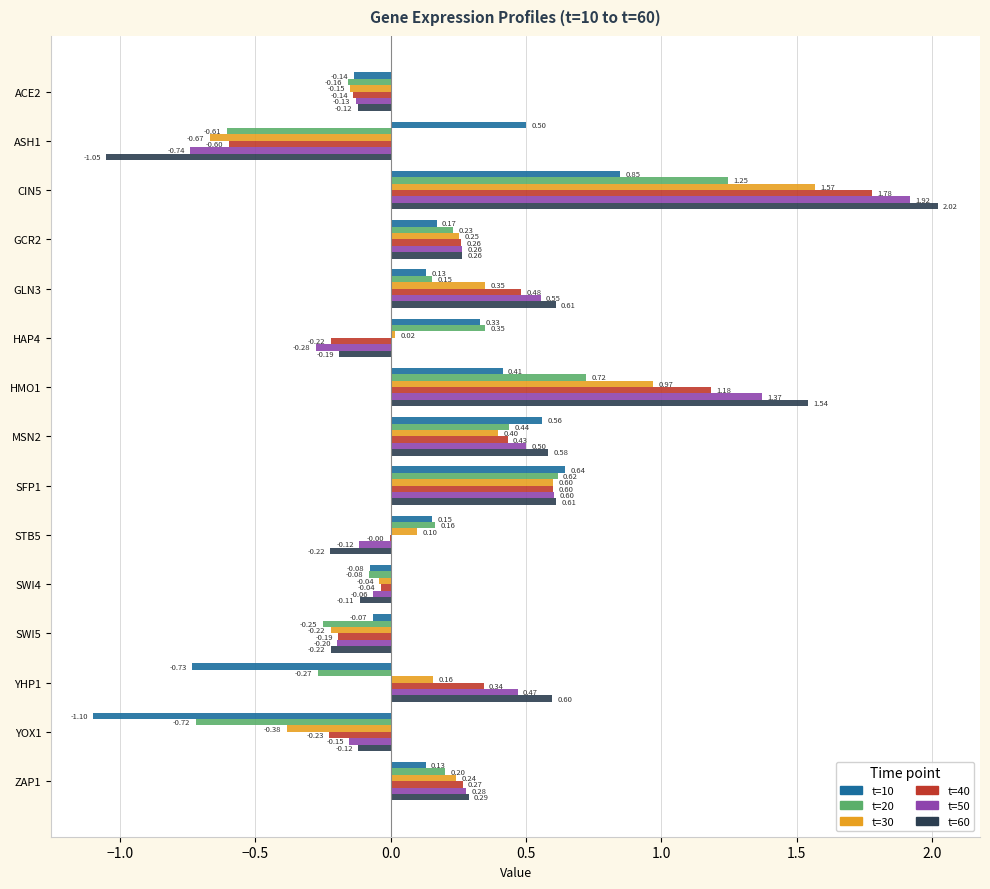

At which label is t=50 closest to 0?

SWI4